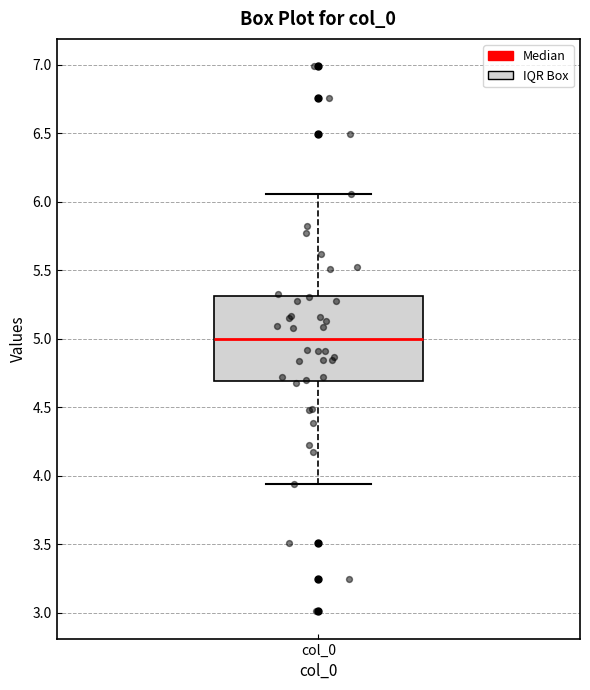

Where does the median line of the box for col_0 sit on the y-axis? The values are not printed on the chart, so give them approximately, as read against the axis.

5.00